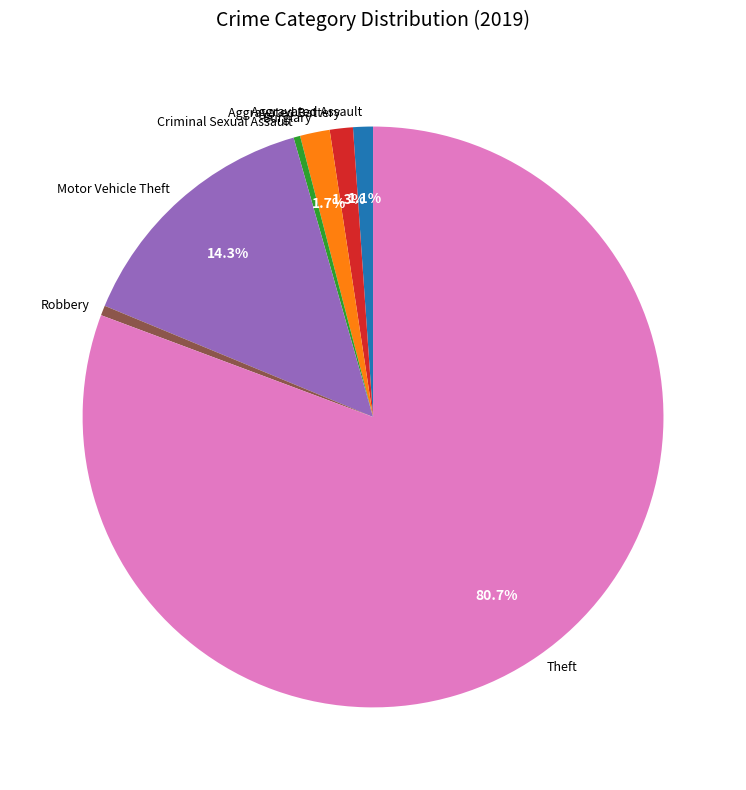

Which category accounts for the majority?

Theft